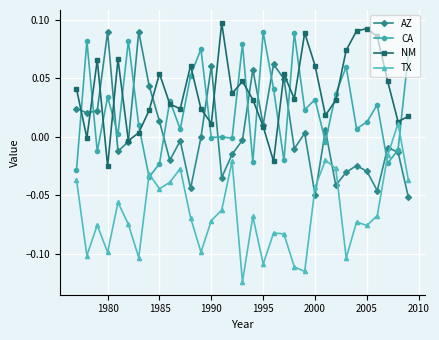

How many data points does each series have?

33